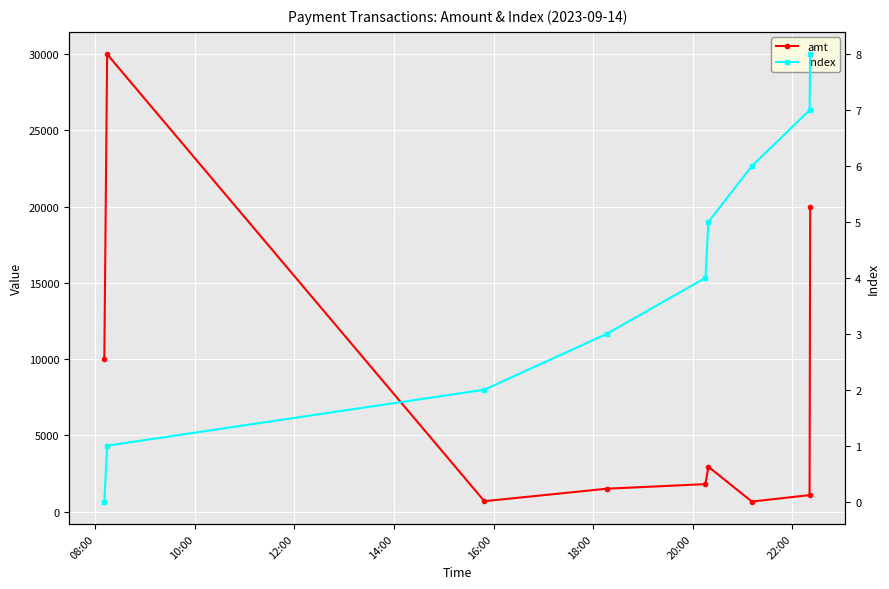

Reading right to left, transcribe all the data shown in this chart.

amt: 20000.0	1080.0	655.5	2940.0	1800.0	1500.0	680.0	30000.0	10000.0
index: 8.0	7.0	6.0	5.0	4.0	3.0	2.0	1.0	0.0